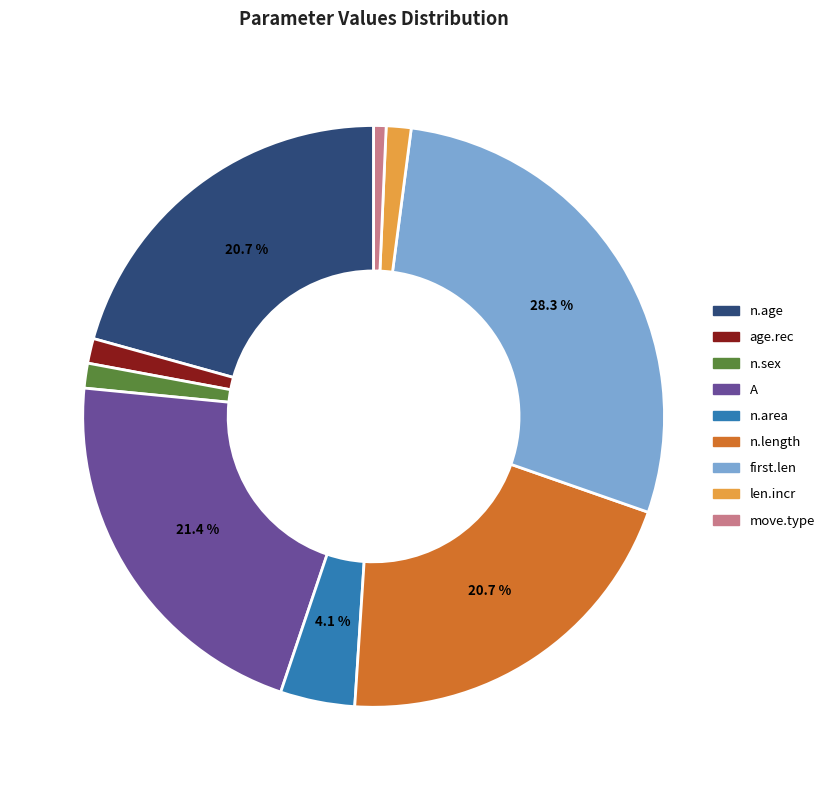

What percentage is the n.area slice, to the nearest percent?

4%